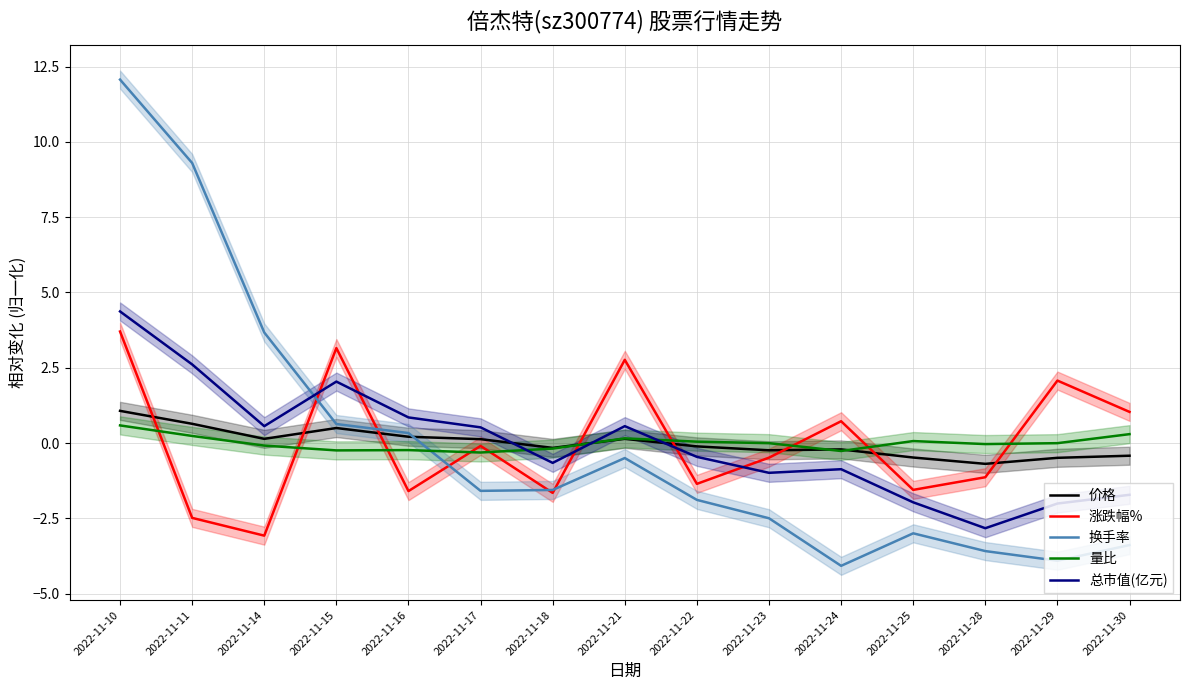

How many interior local peaks does the 量比 series have?

3